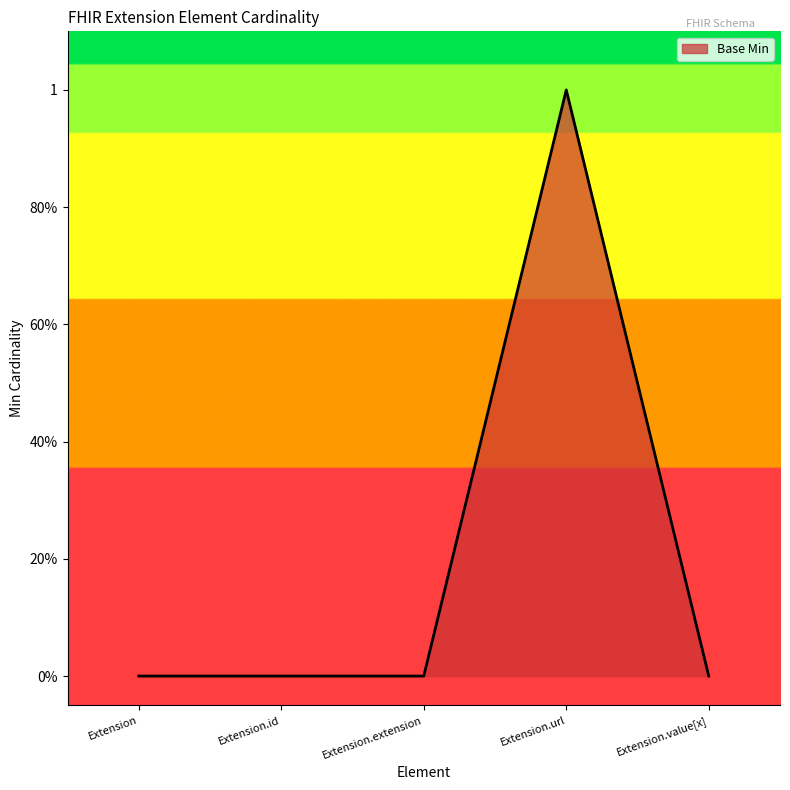

Does the chart have visible grid lines?

No